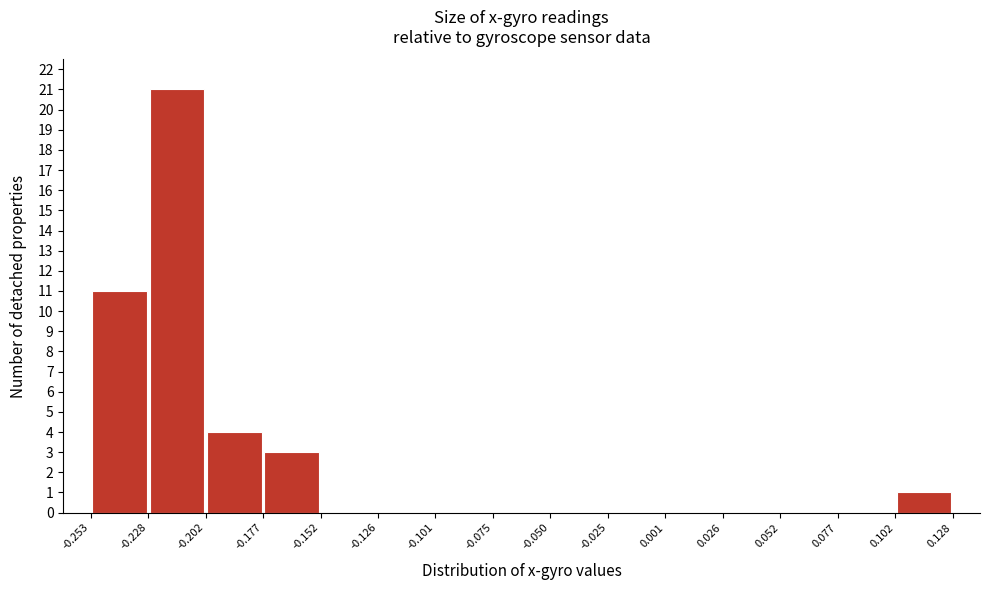

How tall is the bar that spans -0.228 to -0.202 on the x-axis? The values are not printed on the chart, so give them approximately, as read against the axis.

21